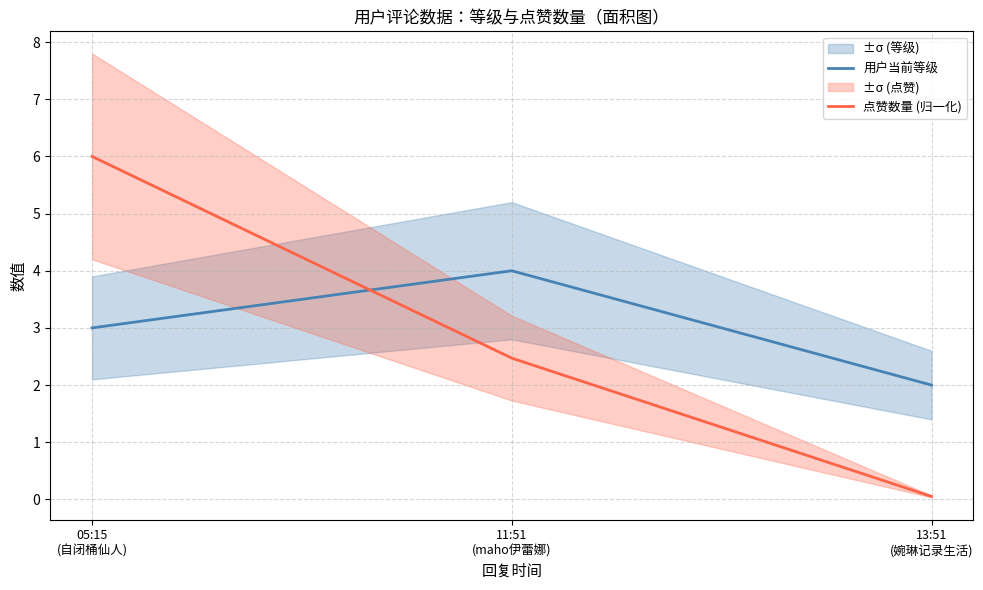

The value of 点赞数量 (归一化) at 13:51
(婉琳记录生活) is 0.1. True or false?

True